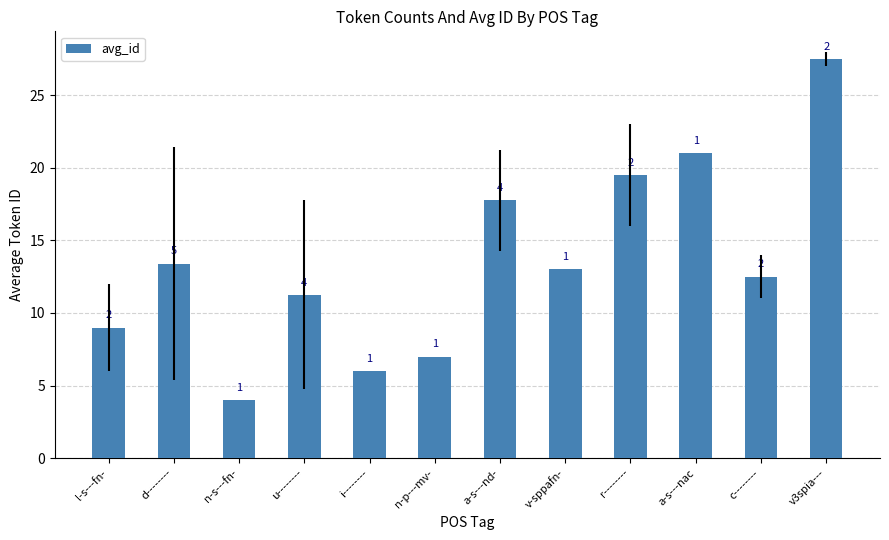

What is the difference between the values at v3spia--- and i--------?

21.5